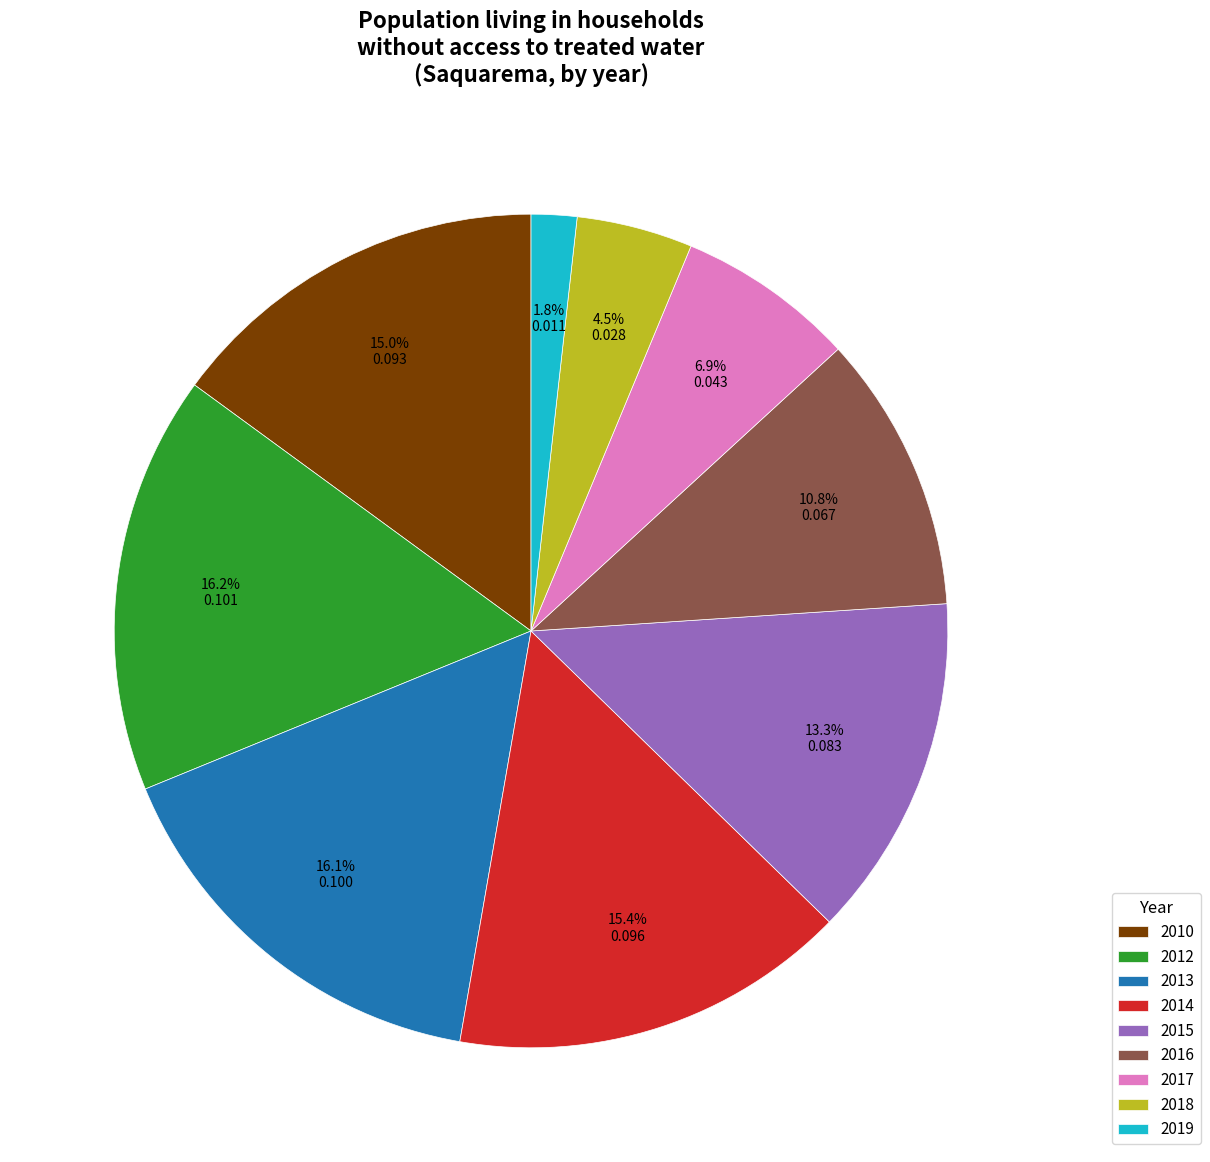

Do 2017 and 2018 together represent more than half of the pie?

No